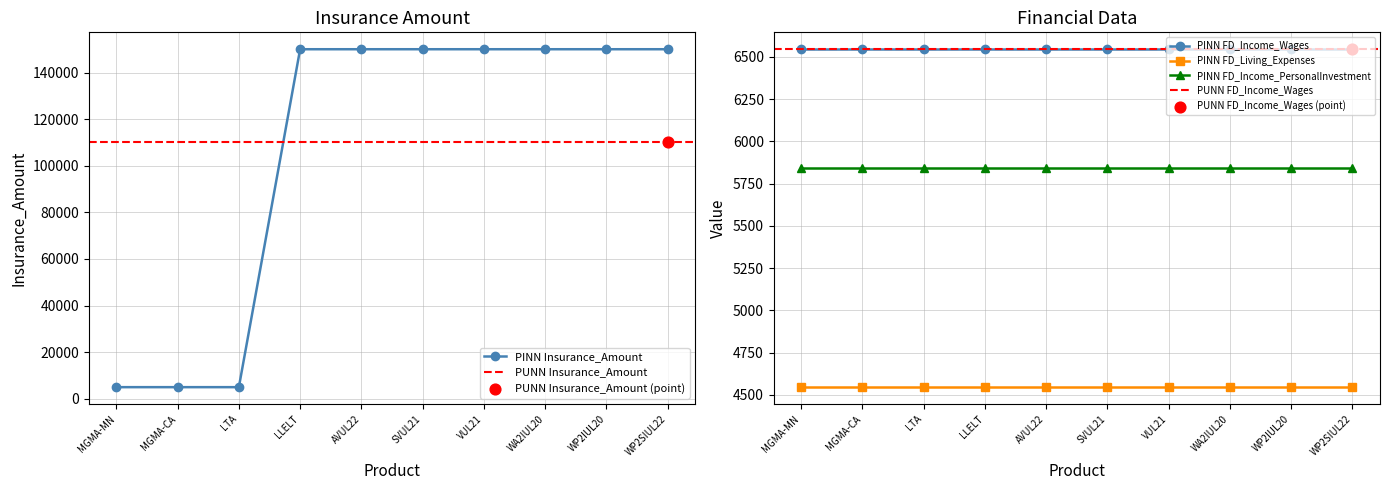

At which category is the sum across all series the highest?

Lincoln LifeElements Level Term